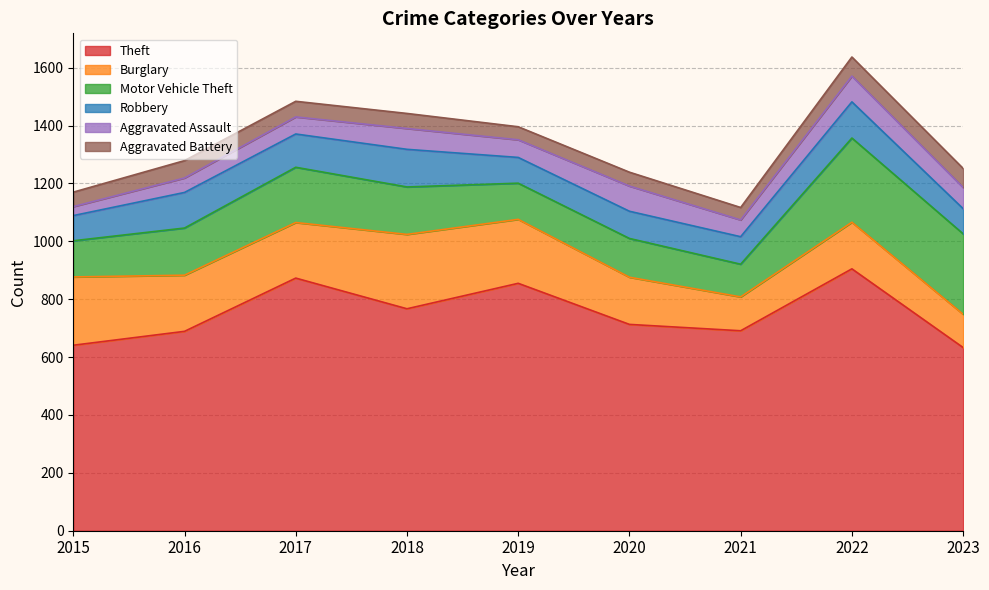

How many values in the Motor Vehicle Theft series exceed 163?

4